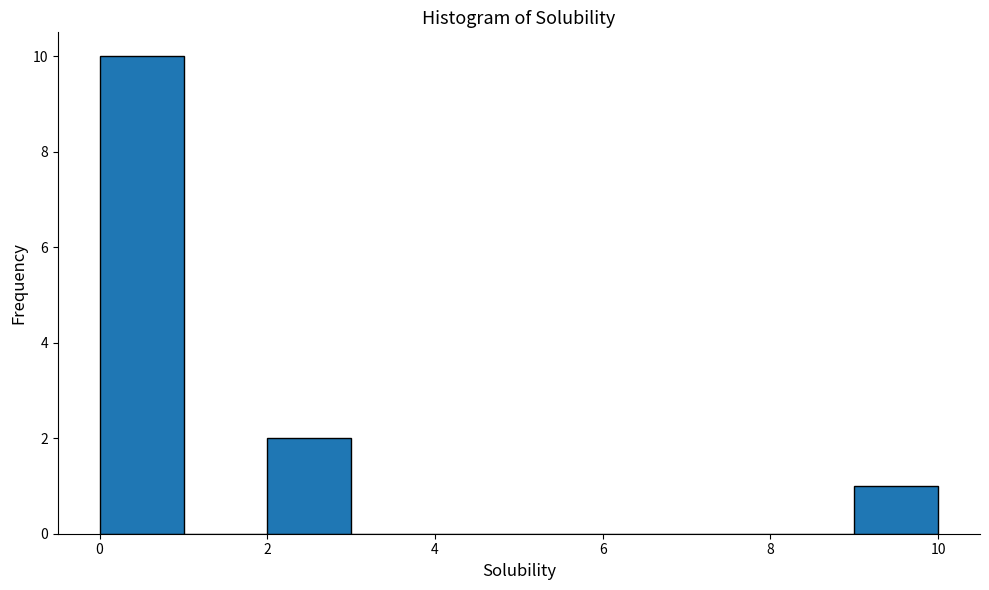

Reading left to right, list every bar in this chart as the range it spans on the x-axis followed by its height. Neither the bar edges nor the heights are printed on the chart, so give them approximately, as read against the axes.

0 to 1: 10
1 to 2: 0
2 to 3: 2
3 to 4: 0
4 to 5: 0
5 to 6: 0
6 to 7: 0
7 to 8: 0
8 to 9: 0
9 to 10: 1